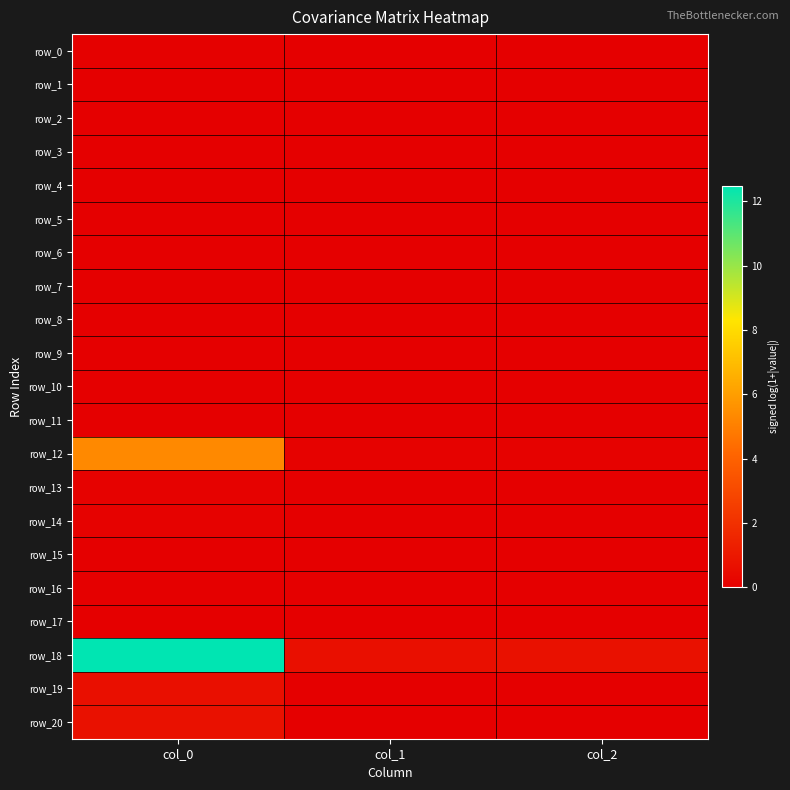

The value of row_8 at col_1 is 0.0. True or false?

False